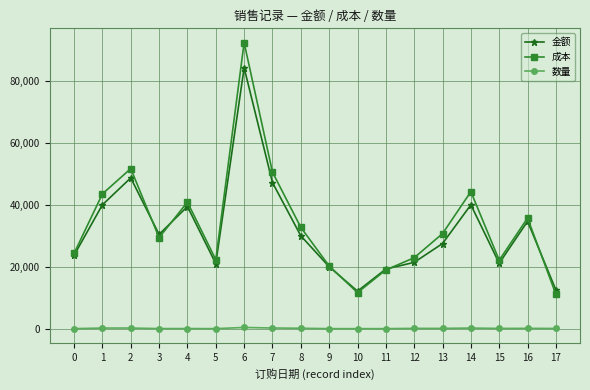

The value of 金额 at 12 is 21423.9. True or false?

True